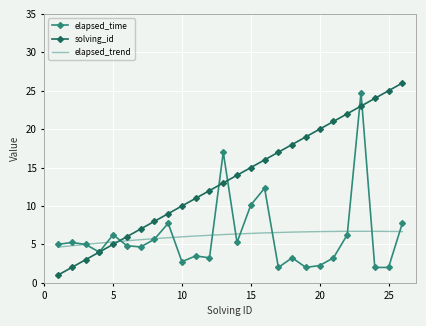

True or false: elapsed_time has more than 1 interior local peaks.

True